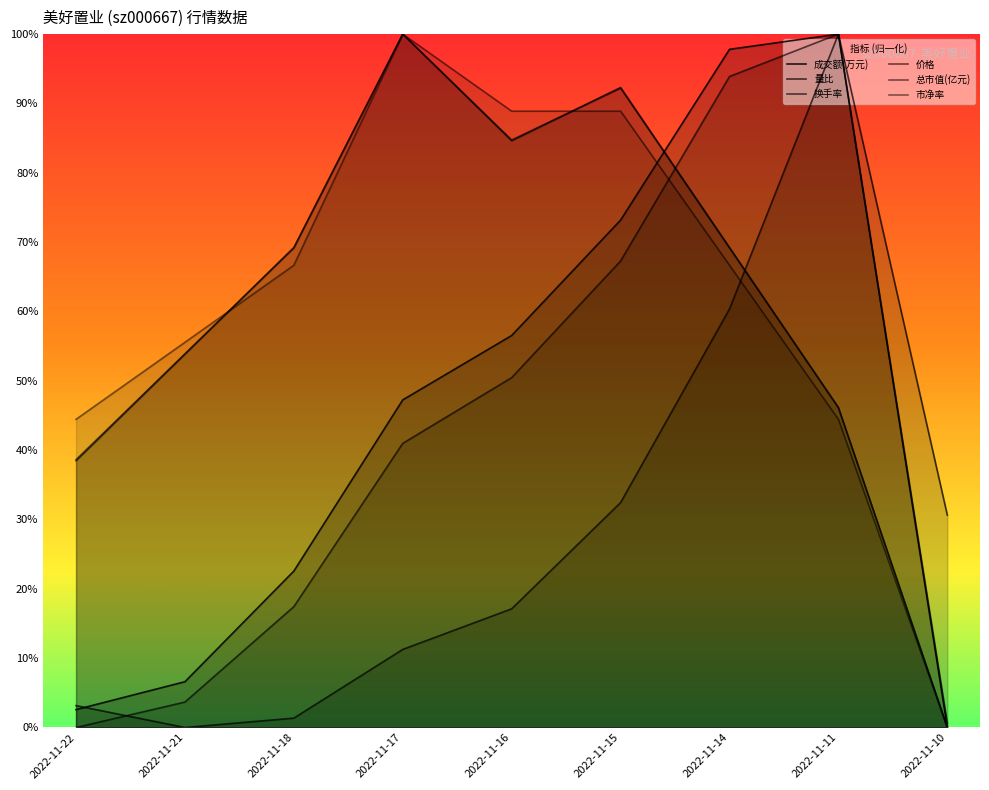

Where is 成交额(万元) nearest to the value 0?

2022-11-10